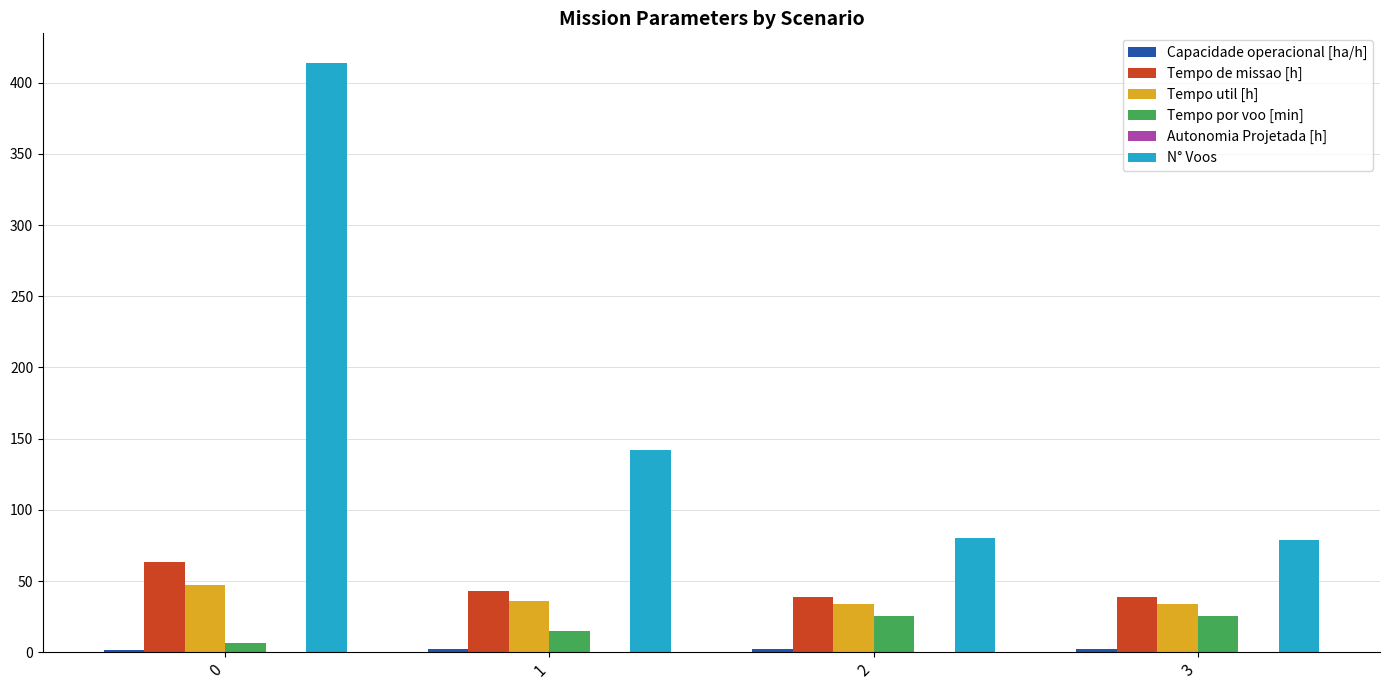

What is the spread (max minus min) of values at 1?

141.8